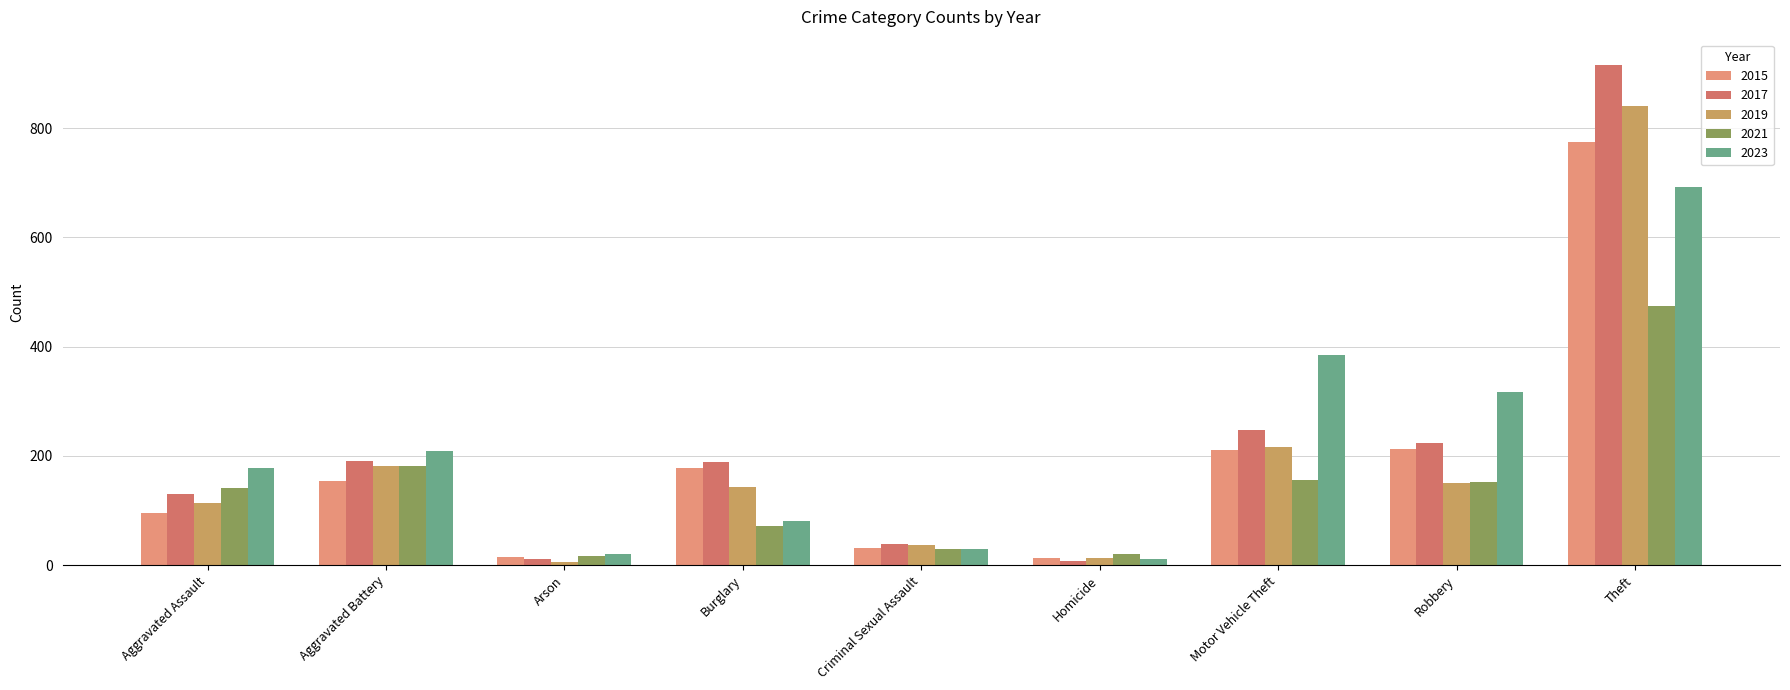

The value of 2023 at Motor Vehicle Theft is 216. True or false?

False